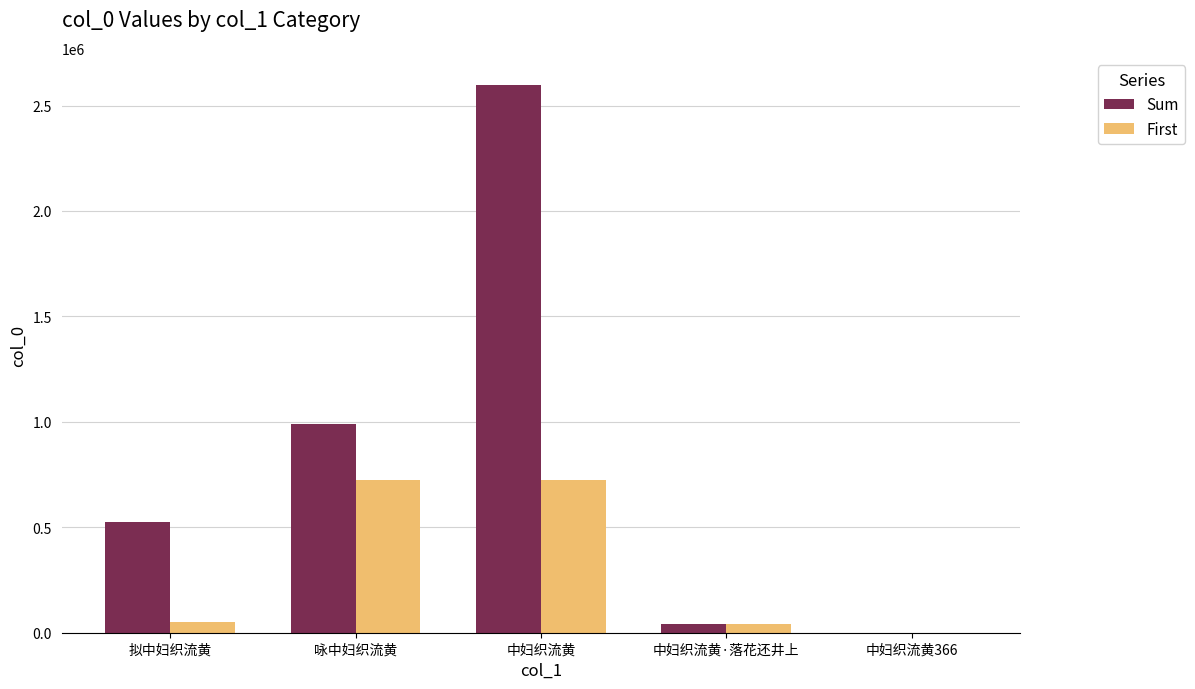

Which series changed the most between 咏中妇织流黄 and 中妇织流黄366?

Sum